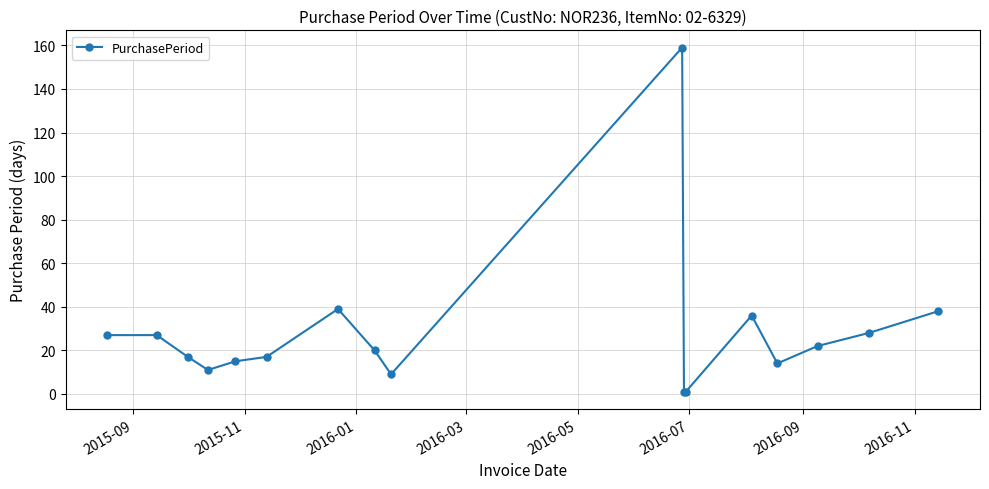

What is the maximum value shown in the chart?

159